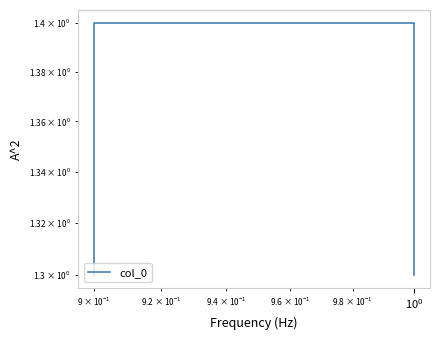

What is the value of the 3rd point from the left?

1.4